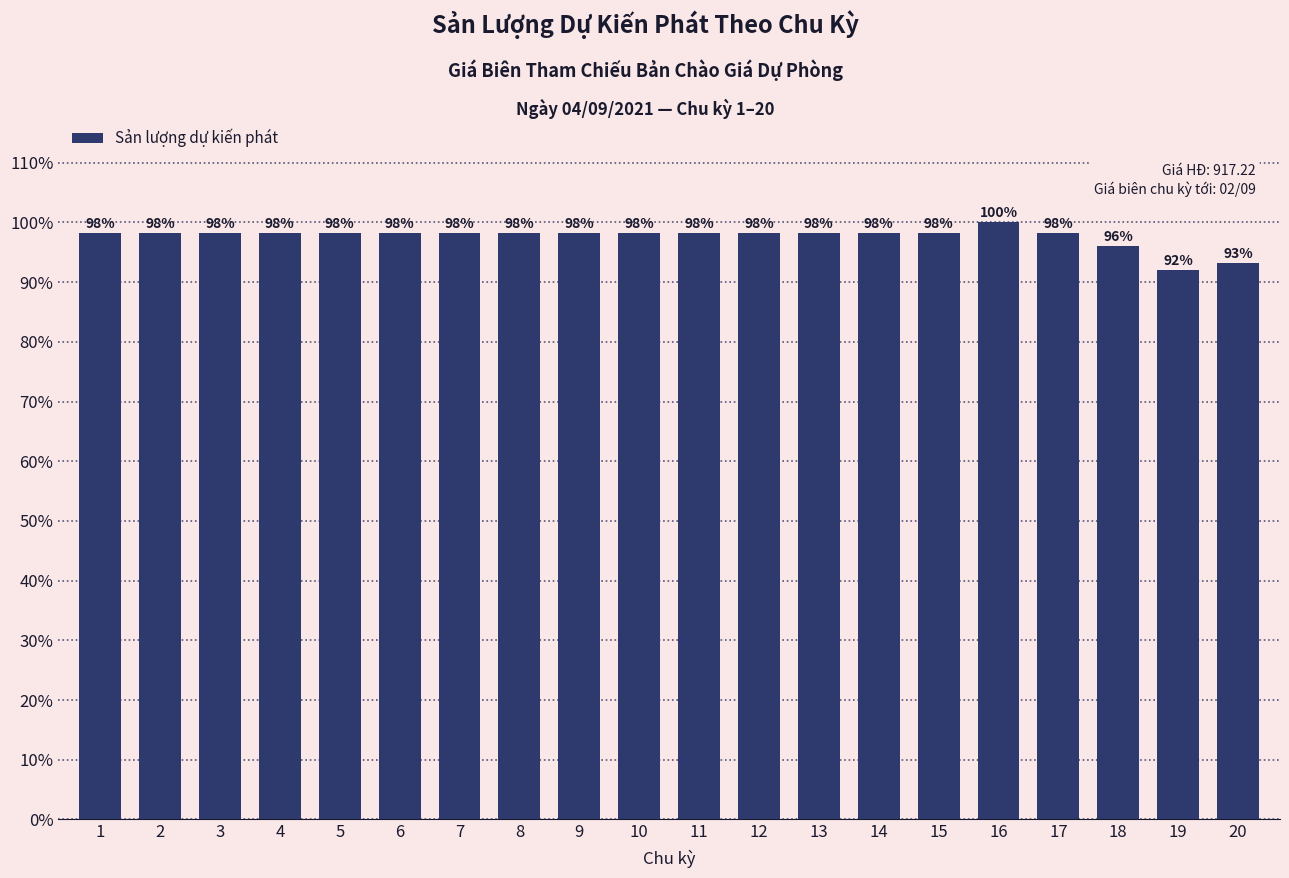

Are the bars horizontal?

No